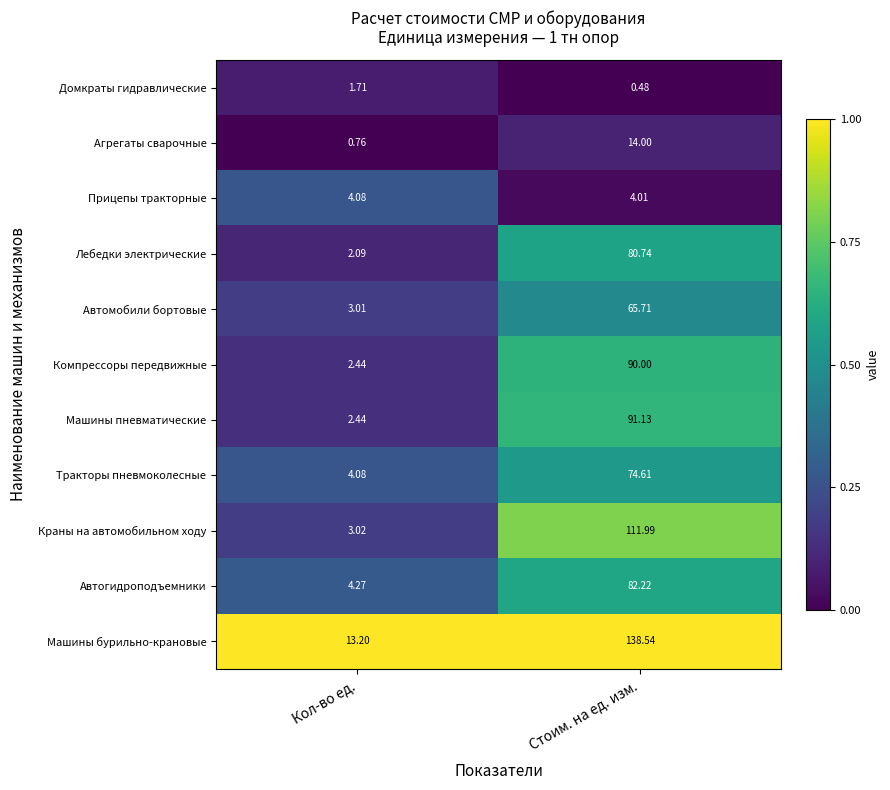

Rank the series by their maximum value, from highest to lowest.

Машины бурильно-крановые, Краны на автомобильном ходу, Машины пневматические, Компрессоры передвижные, Автогидроподъемники, Лебедки электрические, Тракторы пневмоколесные, Автомобили бортовые, Агрегаты сварочные, Прицепы тракторные, Домкраты гидравлические